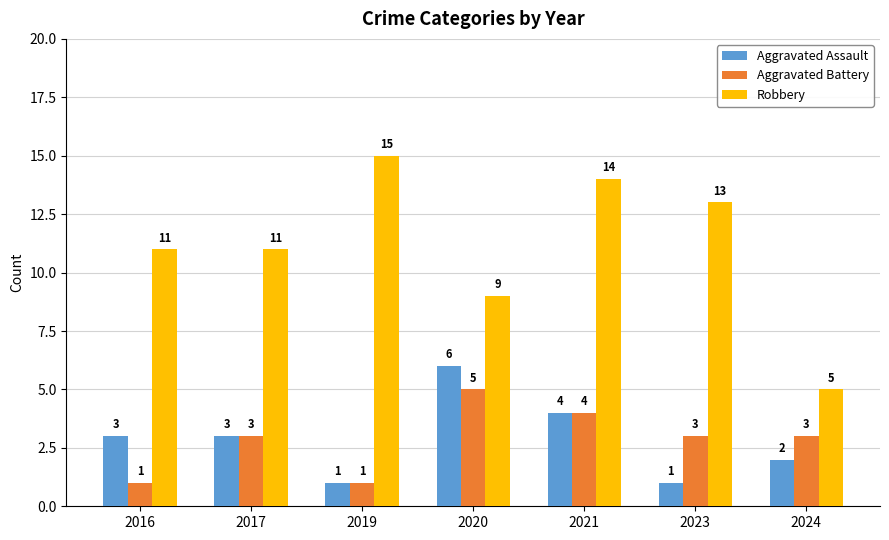

What are all the series names shown in the legend?

Aggravated Assault, Aggravated Battery, Robbery